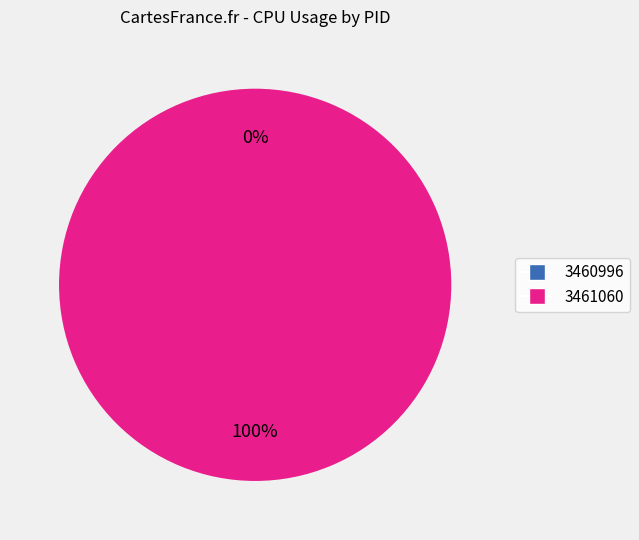

To the nearest percent, what is the average slice percentage?

50%